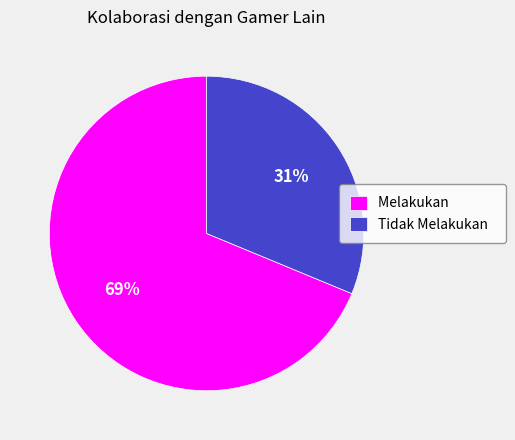

Do Melakukan and Tidak Melakukan together represent more than half of the pie?

Yes